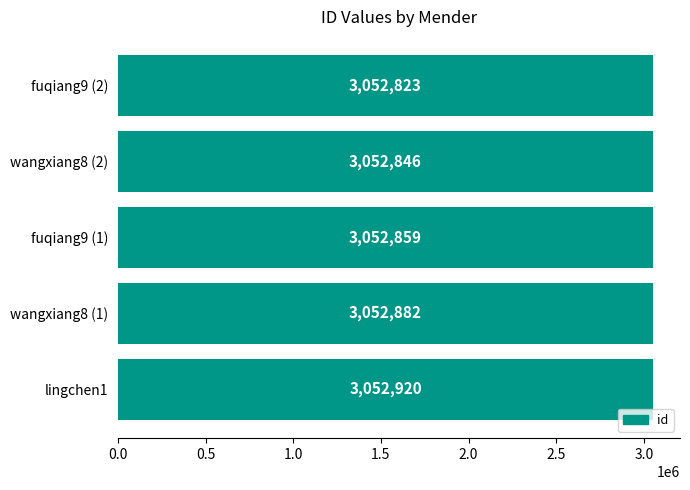

True or false: the data shows 3052846 at wangxiang8 (2).

True